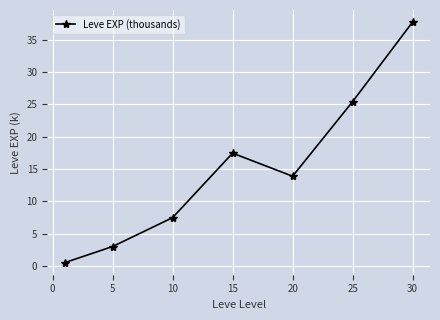

What is the greatest value displayed?

37.7